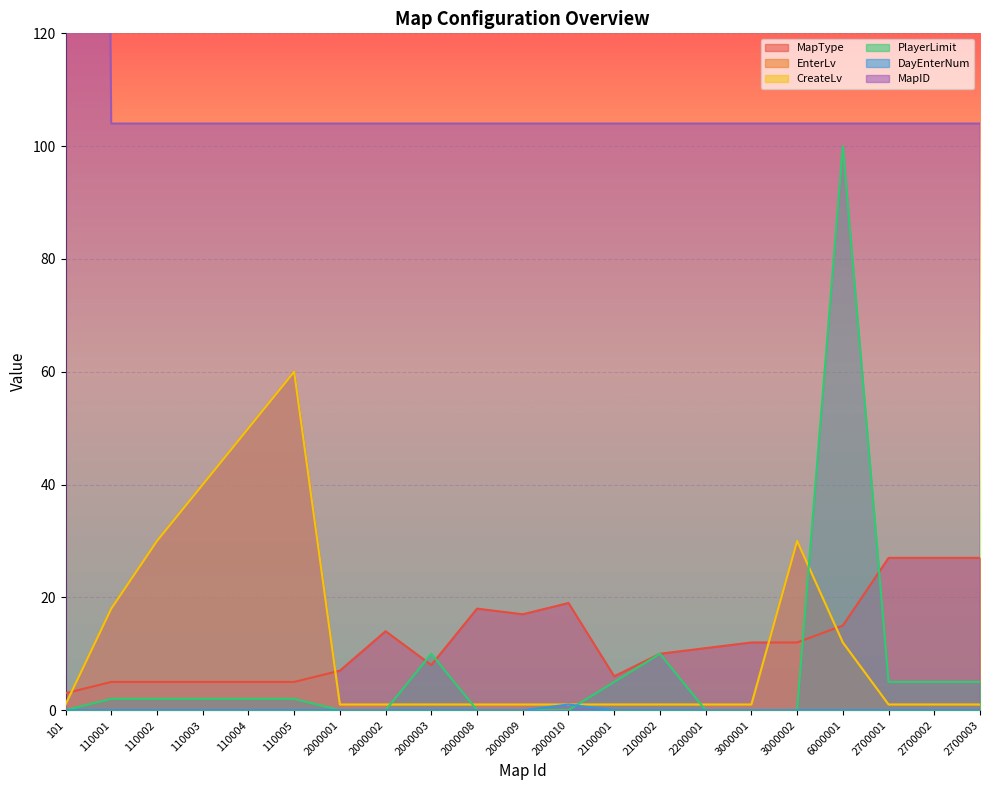

Reading right to left, transcribe all the data shown in this chart.

MapType: 2700003=27	2700002=27	2700001=27	6000001=15	3000002=12	3000001=12	2200001=11	2100002=10	2100001=6	2000010=19	2000009=17	2000008=18	2000003=8	2000002=14	2000001=7	110005=5	110004=5	110003=5	110002=5	110001=5	101=3
EnterLv: 2700003=1	2700002=1	2700001=1	6000001=12	3000002=30	3000001=1	2200001=1	2100002=1	2100001=1	2000010=1	2000009=1	2000008=1	2000003=1	2000002=1	2000001=1	110005=60	110004=50	110003=40	110002=30	110001=18	101=1
CreateLv: 2700003=1	2700002=1	2700001=1	6000001=12	3000002=30	3000001=1	2200001=1	2100002=1	2100001=1	2000010=1	2000009=1	2000008=1	2000003=1	2000002=1	2000001=1	110005=60	110004=50	110003=40	110002=30	110001=18	101=1
PlayerLimit: 2700003=5	2700002=5	2700001=5	6000001=100	3000002=0	3000001=0	2200001=0	2100002=10	2100001=5	2000010=0	2000009=0	2000008=0	2000003=10	2000002=0	2000001=0	110005=2	110004=2	110003=2	110002=2	110001=2	101=0
DayEnterNum: 2700003=0	2700002=0	2700001=0	6000001=0	3000002=0	3000001=0	2200001=0	2100002=0	2100001=0	2000010=1	2000009=0	2000008=0	2000003=0	2000002=0	2000001=0	110005=0	110004=0	110003=0	110002=0	110001=0	101=0
MapID: 2700003=104	2700002=104	2700001=104	6000001=104	3000002=104	3000001=104	2200001=104	2100002=104	2100001=104	2000010=104	2000009=104	2000008=104	2000003=104	2000002=104	2000001=104	110005=104	110004=104	110003=104	110002=104	110001=104	101=1001